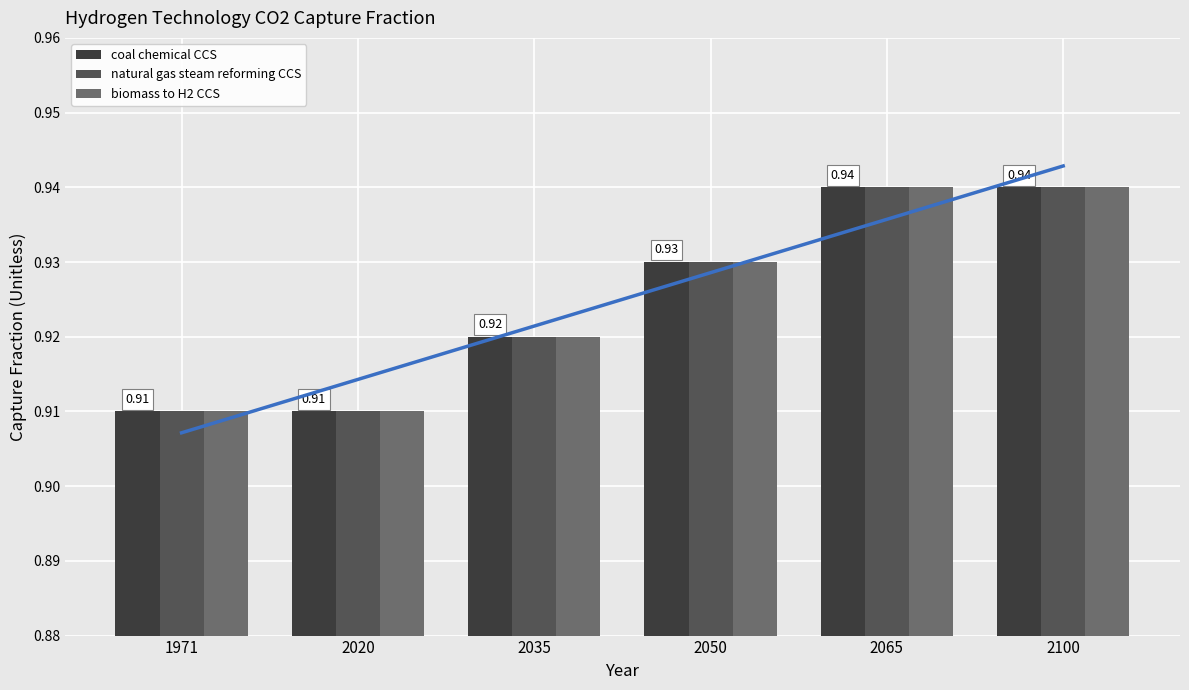

Does the chart contain stacked bars?

No